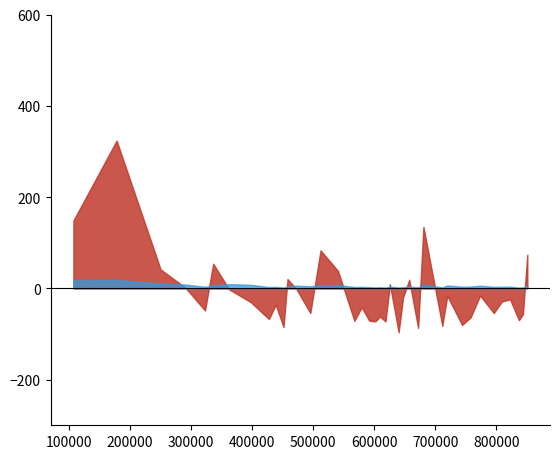

List the series in order of their overall mean, lowest first.

Energy Consumption, col_9